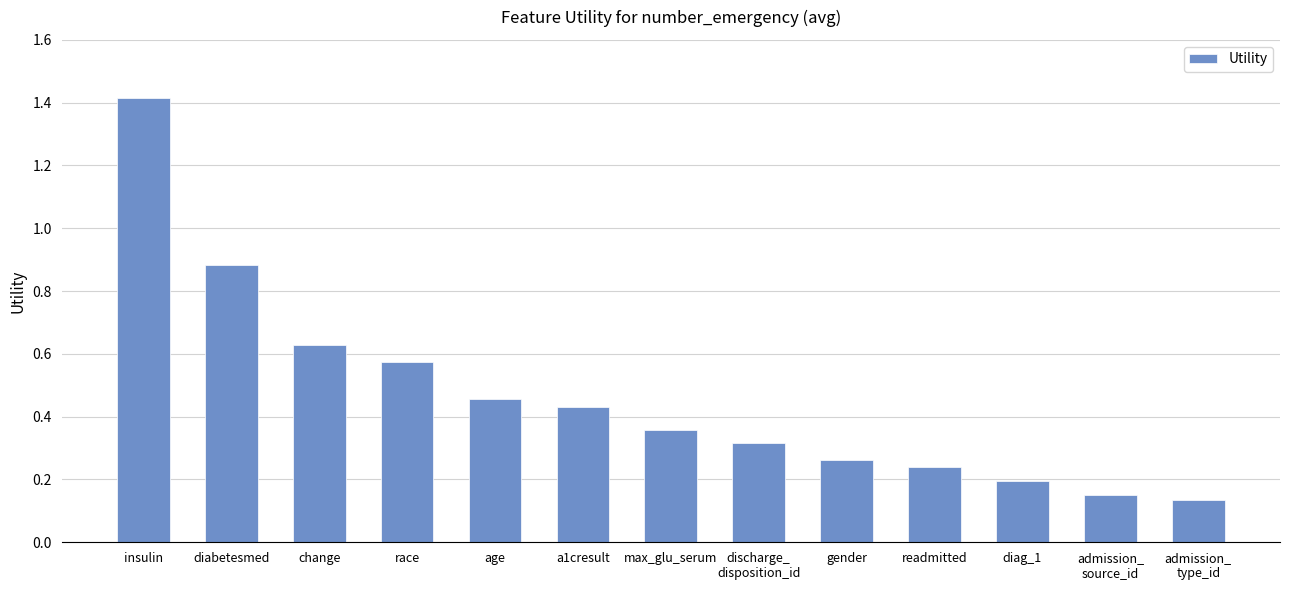

What is the label of the 7th bar from the right?

max_glu_serum